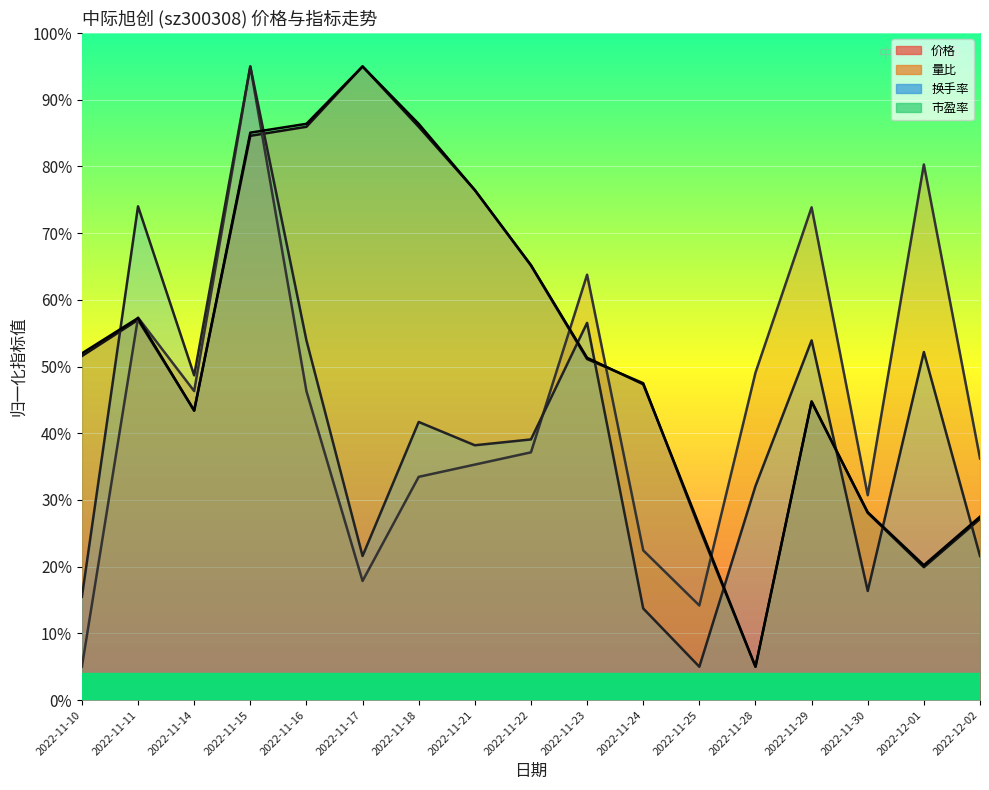

How many times do 价格 (线) and 量比 (线) cross each other?

5